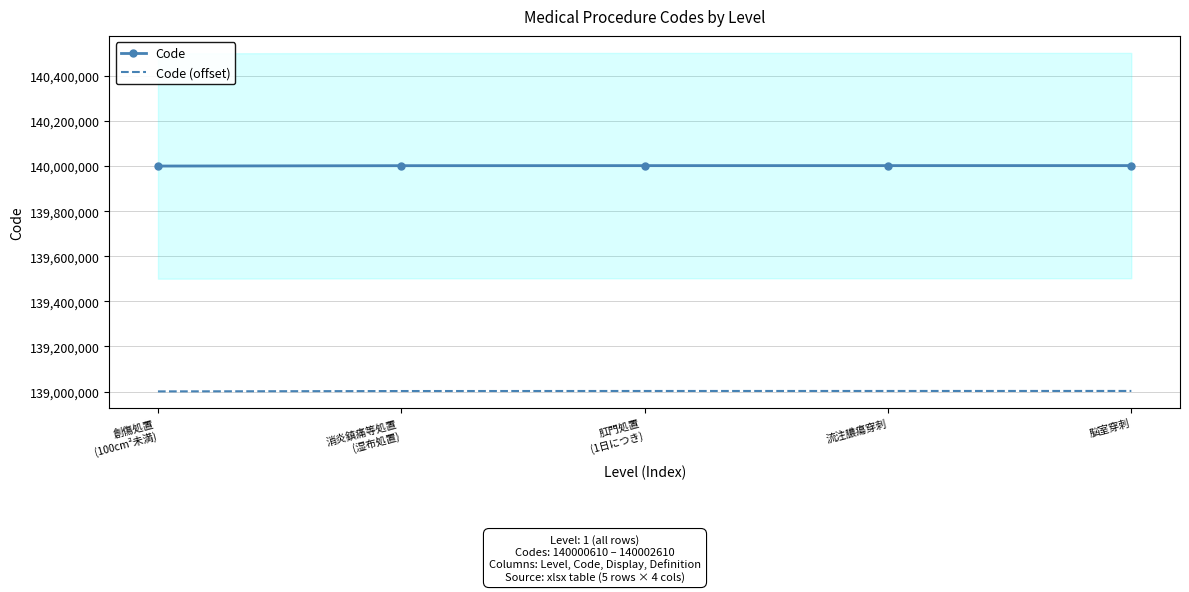

What is the difference between the Code values at 消炎鎮痛等処置
(湿布処置) and 脳室穿刺?

400